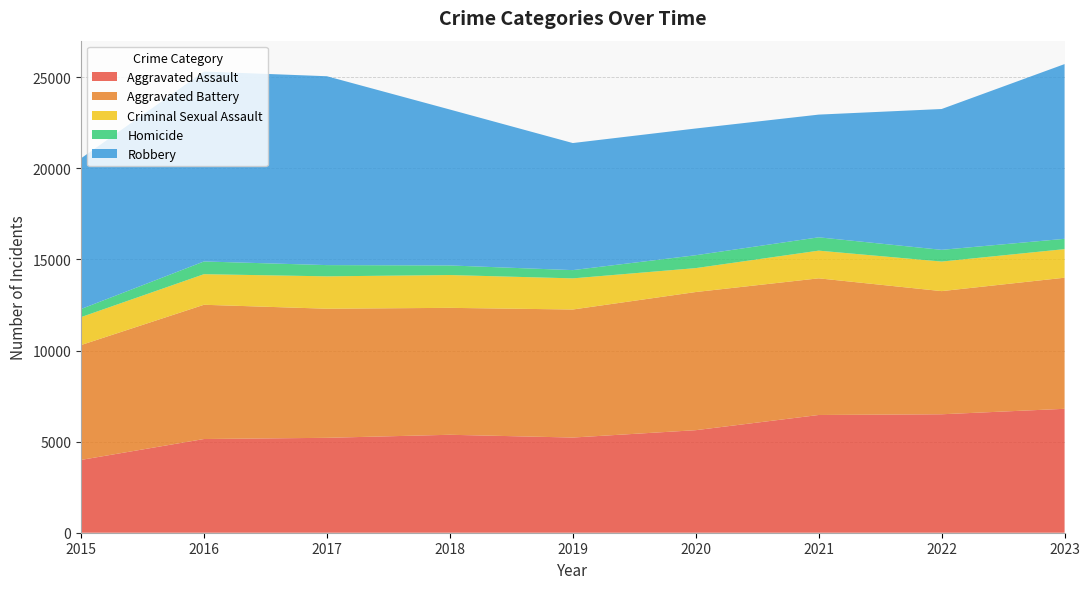

Reading left to right, extract all data points from this chart.

Aggravated Assault: 3996	5143	5209	5376	5224	5628	6462	6501	6801
Aggravated Battery: 6303	7368	7085	6966	7027	7582	7500	6759	7195
Criminal Sexual Assault: 1534	1679	1777	1801	1709	1313	1520	1623	1569
Homicide: 444	698	617	526	453	707	731	643	565
Robbery: 8272	10425	10366	8558	6974	6956	6735	7729	9590